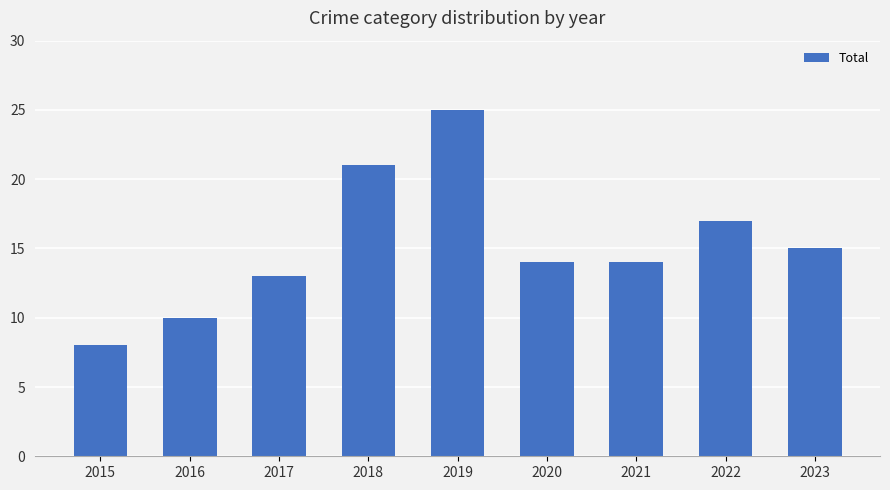

At which category does the chart reach its peak across all series?

2019